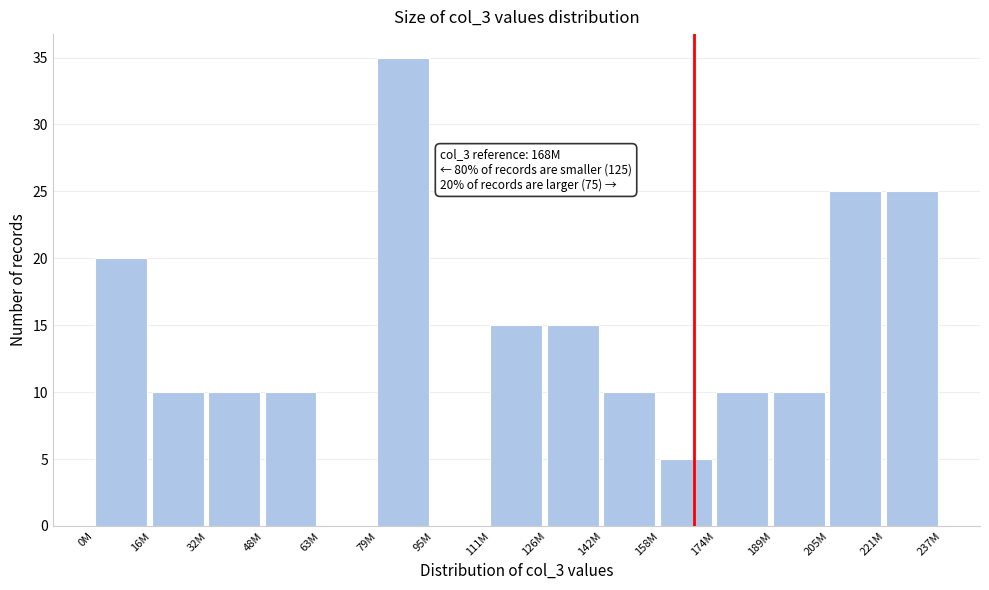

Reading right to left, transcribe all the data shown in this chart.

221M=25	205M=25	189M=10	174M=10	158M=5	142M=10	126M=15	111M=15	95M=0	79M=35	63M=0	48M=10	32M=10	16M=10	0M=20